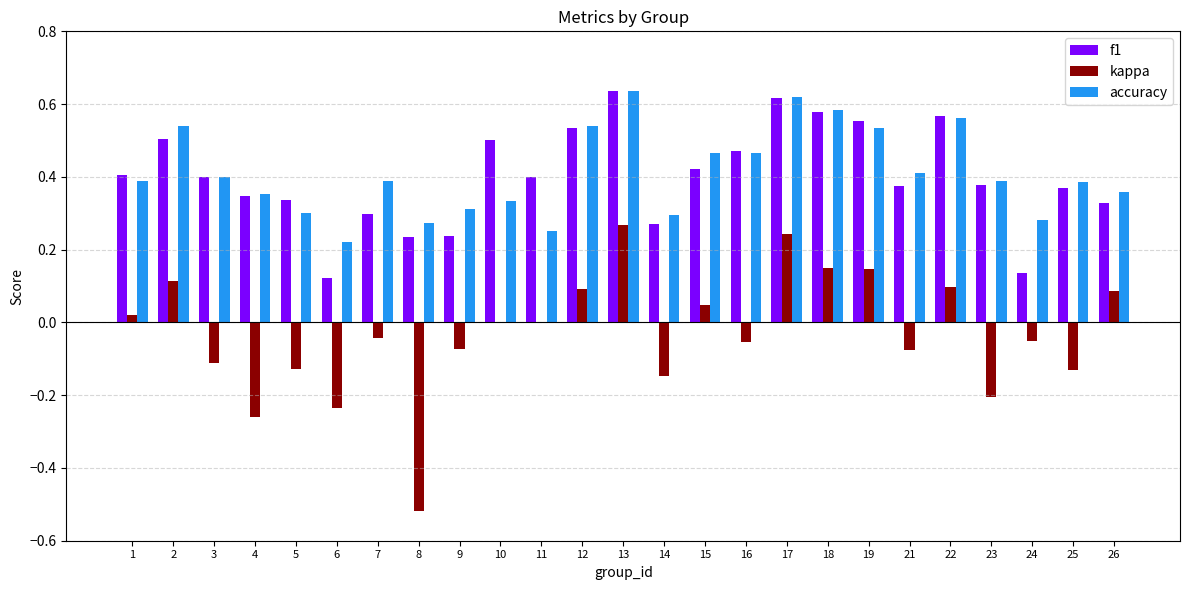

Is the value of kappa at 23 greater than the value of accuracy at 1?

No